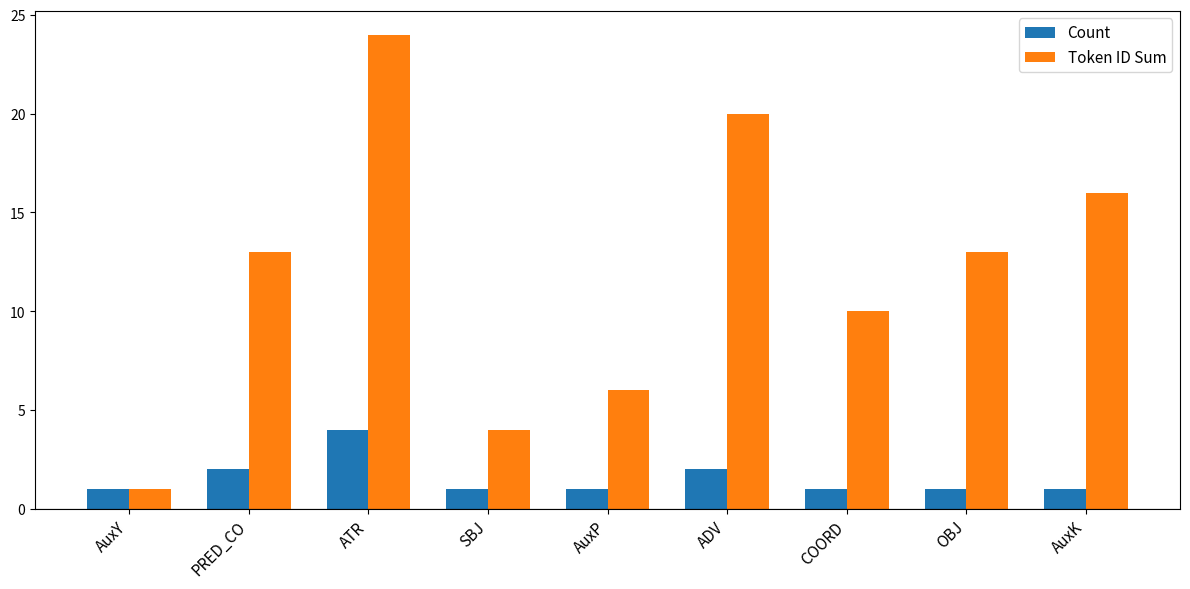

How many data points does each series have?

9